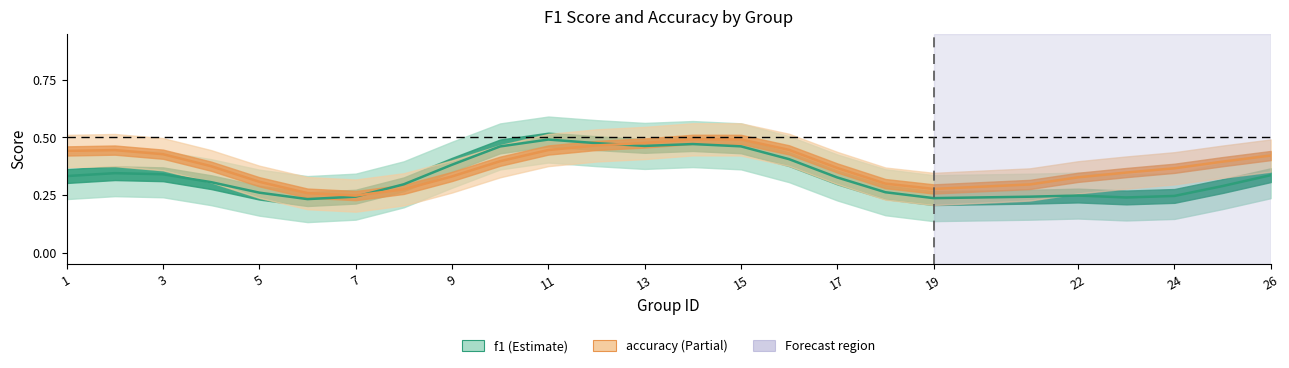

Read the accuracy value at 22.

0.3